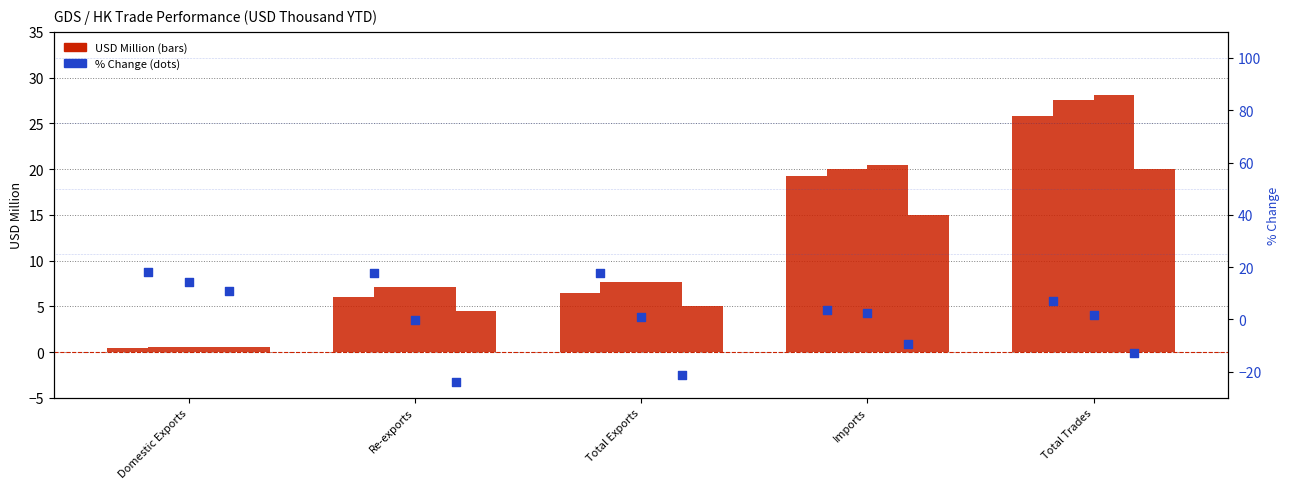

At how many categories does at least one series exceed -10?

5